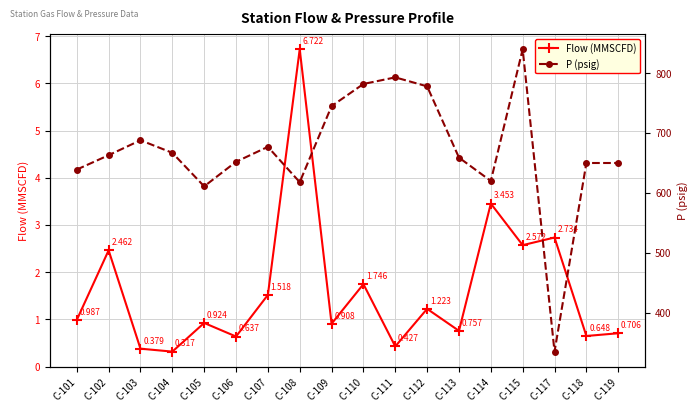

What is the minimum value for P (psig)?

335.0